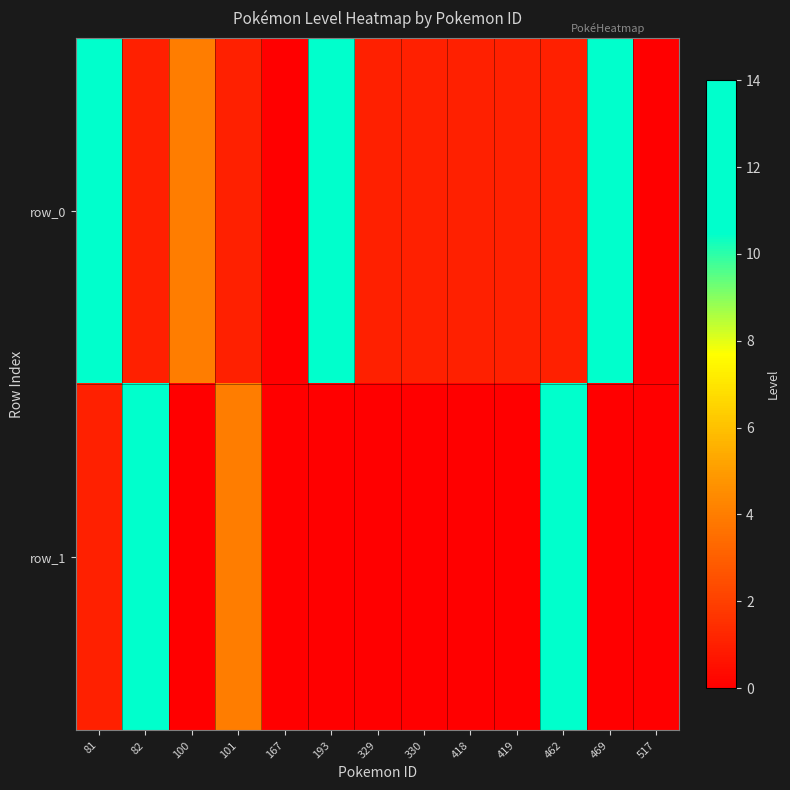

Which series has the largest total across all categories?

row_0